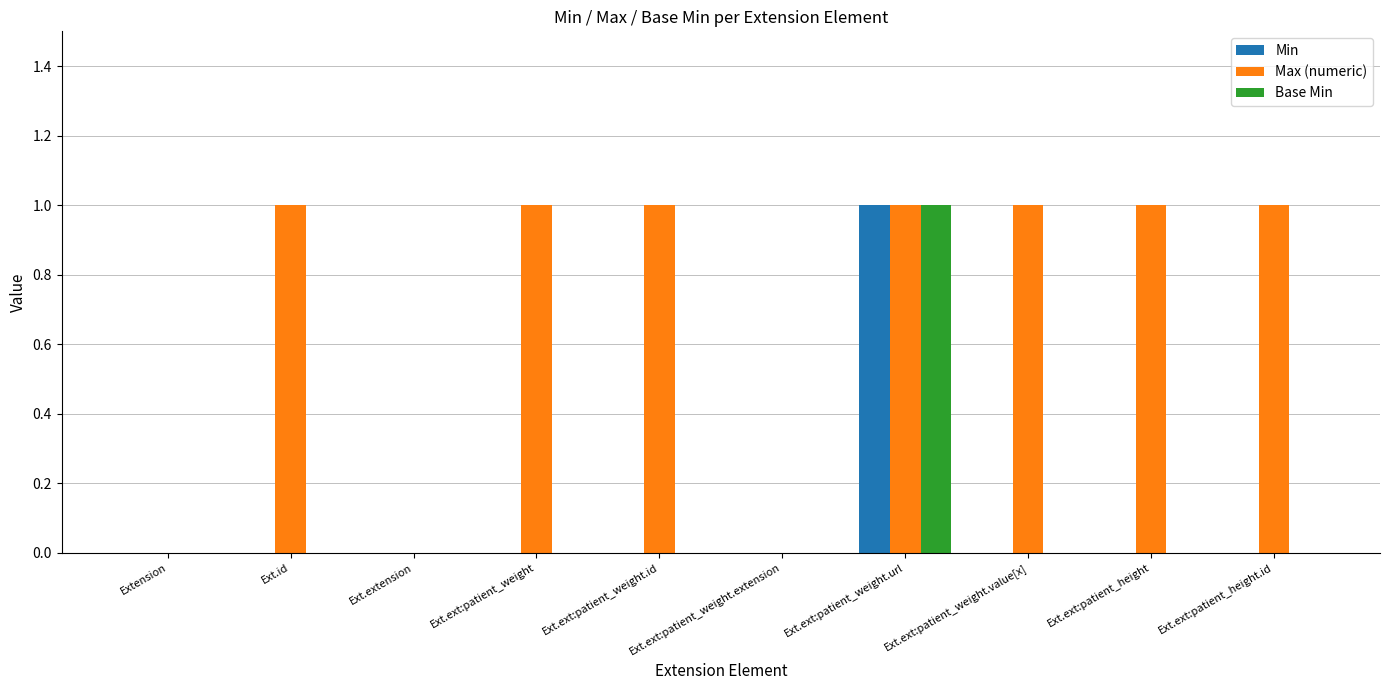

Count the Max (numeric) values in the range 0 to 1.

10